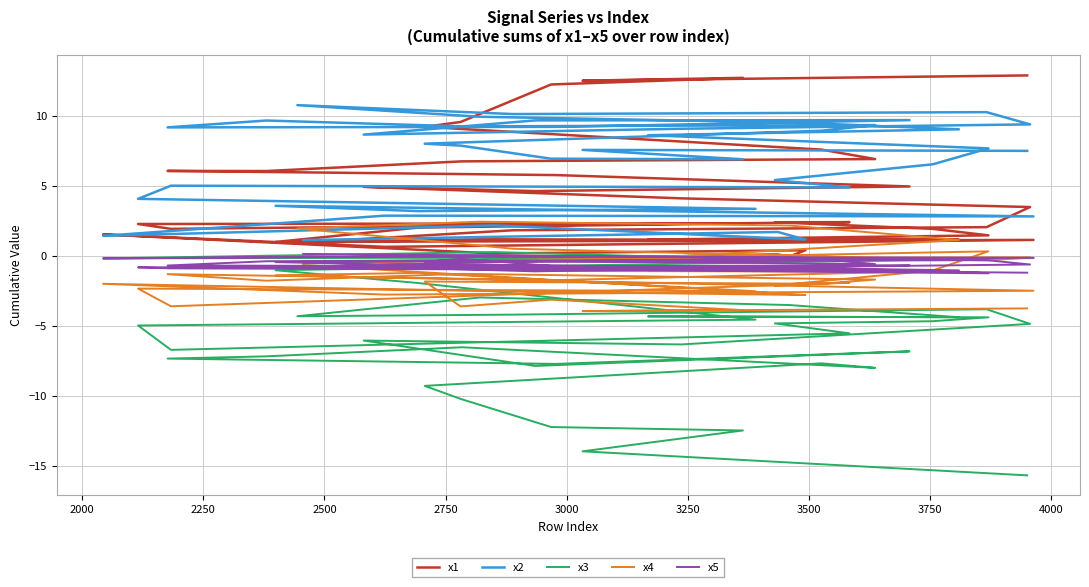

What is the maximum value for x5?

0.1